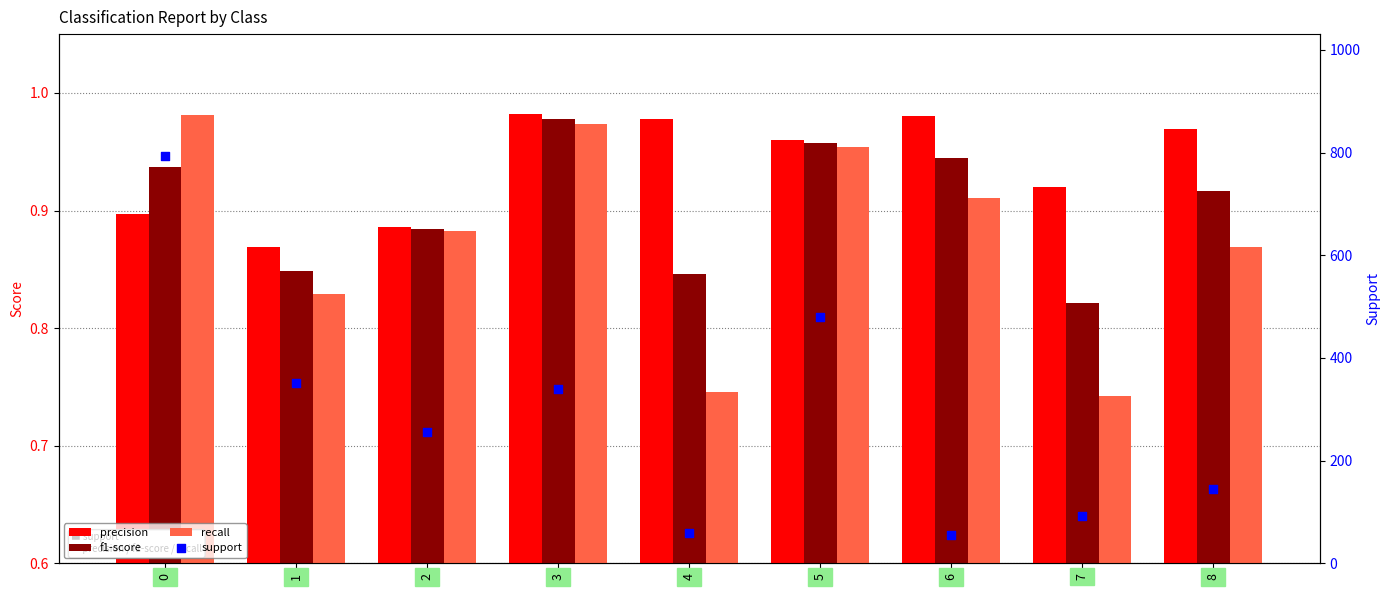

What are all the series names shown in the legend?

precision, f1-score, recall, support